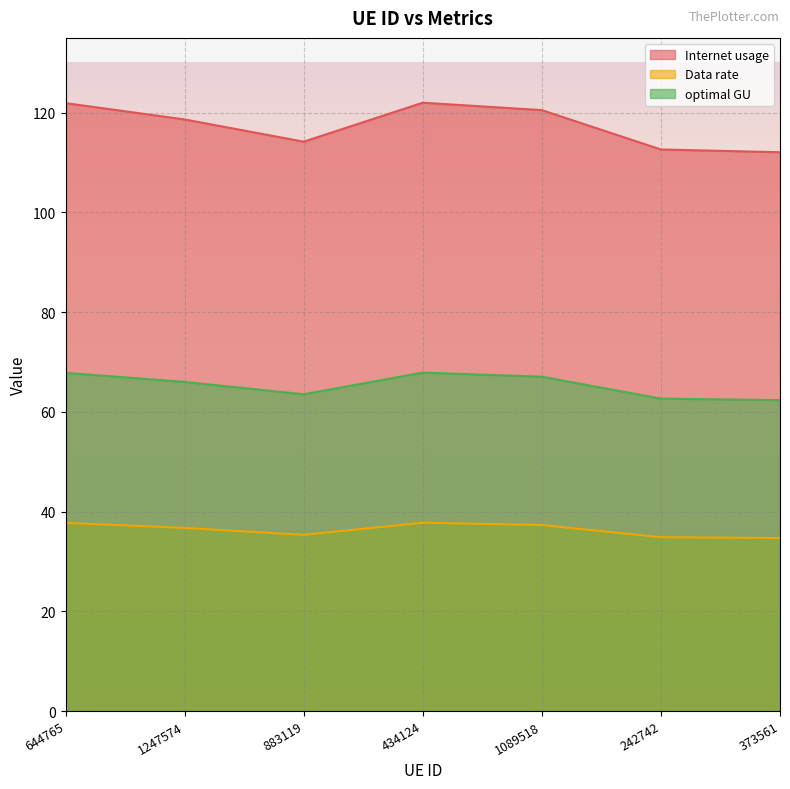

How many distinct data groups are displayed?

3